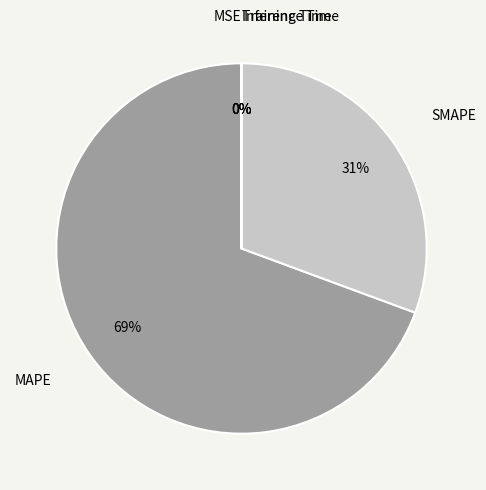

Approximately how many times larger is the value at SMAPE compared to MAPE?

0.4